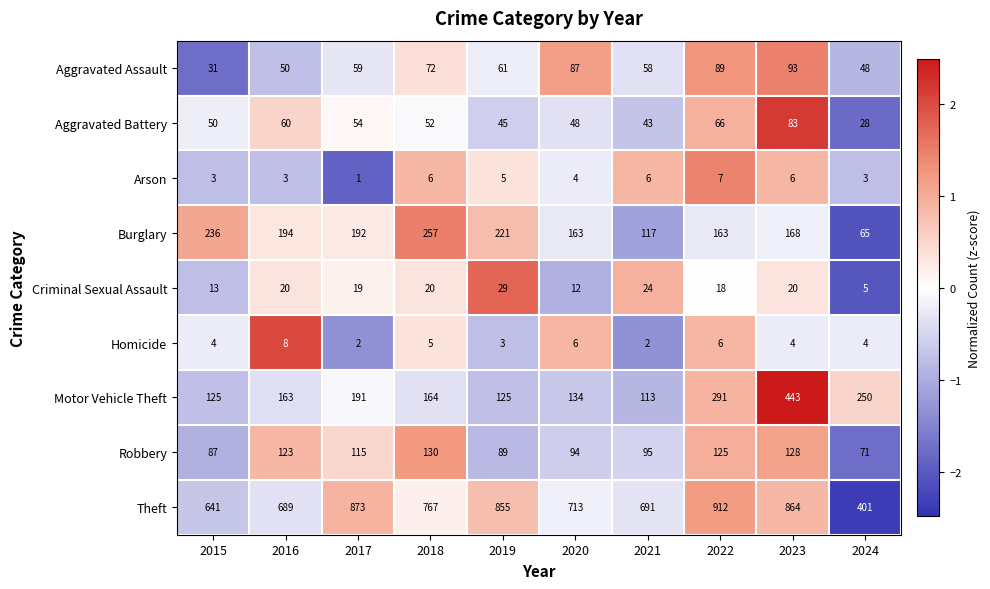

How many distinct data groups are displayed?

9